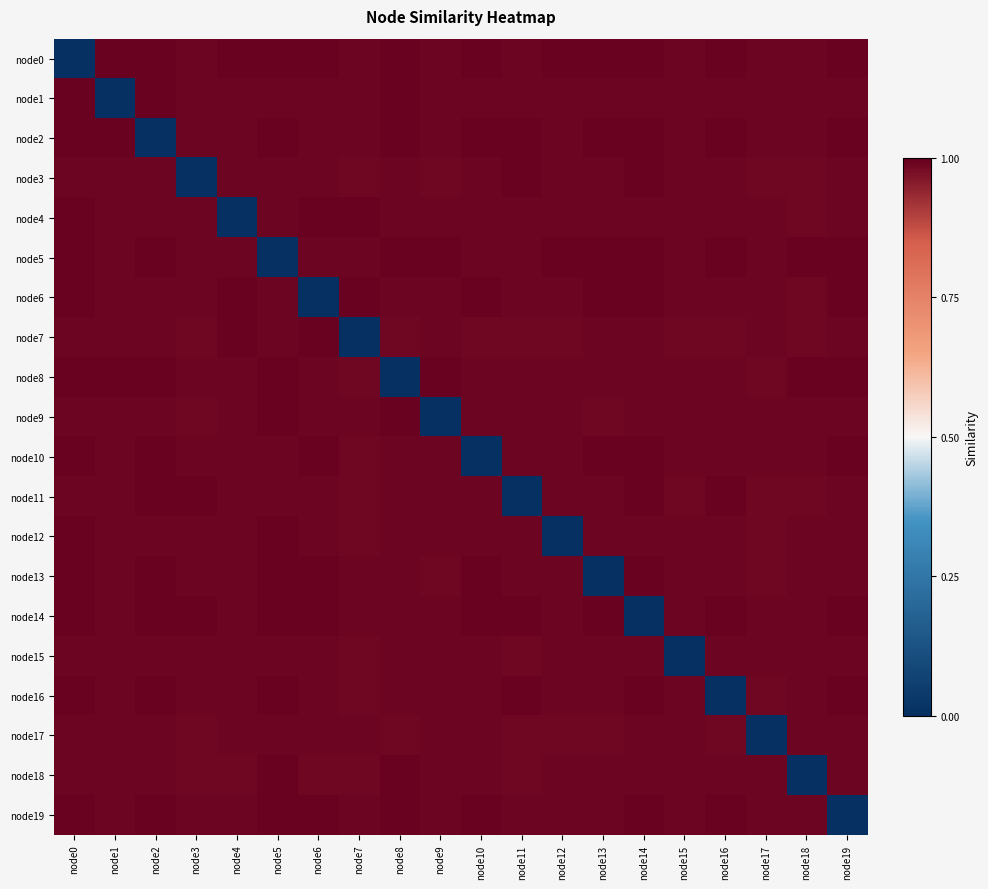

Reading left to right, list all the values displayed in this chart.

node0: node0=0.0	node1=1.0	node2=1.0	node3=1.0	node4=1.0	node5=1.0	node6=1.0	node7=1.0	node8=1.0	node9=1.0	node10=1.0	node11=1.0	node12=1.0	node13=1.0	node14=1.0	node15=1.0	node16=1.0	node17=1.0	node18=1.0	node19=1.0
node1: node0=1.0	node1=0.0	node2=1.0	node3=1.0	node4=1.0	node5=1.0	node6=1.0	node7=1.0	node8=1.0	node9=1.0	node10=1.0	node11=1.0	node12=1.0	node13=1.0	node14=1.0	node15=1.0	node16=1.0	node17=1.0	node18=1.0	node19=1.0
node2: node0=1.0	node1=1.0	node2=0.0	node3=1.0	node4=1.0	node5=1.0	node6=1.0	node7=1.0	node8=1.0	node9=1.0	node10=1.0	node11=1.0	node12=1.0	node13=1.0	node14=1.0	node15=1.0	node16=1.0	node17=1.0	node18=1.0	node19=1.0
node3: node0=1.0	node1=1.0	node2=1.0	node3=0.0	node4=1.0	node5=1.0	node6=1.0	node7=1.0	node8=1.0	node9=1.0	node10=1.0	node11=1.0	node12=1.0	node13=1.0	node14=1.0	node15=1.0	node16=1.0	node17=1.0	node18=1.0	node19=1.0
node4: node0=1.0	node1=1.0	node2=1.0	node3=1.0	node4=0.0	node5=1.0	node6=1.0	node7=1.0	node8=1.0	node9=1.0	node10=1.0	node11=1.0	node12=1.0	node13=1.0	node14=1.0	node15=1.0	node16=1.0	node17=1.0	node18=1.0	node19=1.0
node5: node0=1.0	node1=1.0	node2=1.0	node3=1.0	node4=1.0	node5=0.0	node6=1.0	node7=1.0	node8=1.0	node9=1.0	node10=1.0	node11=1.0	node12=1.0	node13=1.0	node14=1.0	node15=1.0	node16=1.0	node17=1.0	node18=1.0	node19=1.0
node6: node0=1.0	node1=1.0	node2=1.0	node3=1.0	node4=1.0	node5=1.0	node6=0.0	node7=1.0	node8=1.0	node9=1.0	node10=1.0	node11=1.0	node12=1.0	node13=1.0	node14=1.0	node15=1.0	node16=1.0	node17=1.0	node18=1.0	node19=1.0
node7: node0=1.0	node1=1.0	node2=1.0	node3=1.0	node4=1.0	node5=1.0	node6=1.0	node7=0.0	node8=1.0	node9=1.0	node10=1.0	node11=1.0	node12=1.0	node13=1.0	node14=1.0	node15=1.0	node16=1.0	node17=1.0	node18=1.0	node19=1.0
node8: node0=1.0	node1=1.0	node2=1.0	node3=1.0	node4=1.0	node5=1.0	node6=1.0	node7=1.0	node8=0.0	node9=1.0	node10=1.0	node11=1.0	node12=1.0	node13=1.0	node14=1.0	node15=1.0	node16=1.0	node17=1.0	node18=1.0	node19=1.0
node9: node0=1.0	node1=1.0	node2=1.0	node3=1.0	node4=1.0	node5=1.0	node6=1.0	node7=1.0	node8=1.0	node9=0.0	node10=1.0	node11=1.0	node12=1.0	node13=1.0	node14=1.0	node15=1.0	node16=1.0	node17=1.0	node18=1.0	node19=1.0
node10: node0=1.0	node1=1.0	node2=1.0	node3=1.0	node4=1.0	node5=1.0	node6=1.0	node7=1.0	node8=1.0	node9=1.0	node10=0.0	node11=1.0	node12=1.0	node13=1.0	node14=1.0	node15=1.0	node16=1.0	node17=1.0	node18=1.0	node19=1.0
node11: node0=1.0	node1=1.0	node2=1.0	node3=1.0	node4=1.0	node5=1.0	node6=1.0	node7=1.0	node8=1.0	node9=1.0	node10=1.0	node11=0.0	node12=1.0	node13=1.0	node14=1.0	node15=1.0	node16=1.0	node17=1.0	node18=1.0	node19=1.0
node12: node0=1.0	node1=1.0	node2=1.0	node3=1.0	node4=1.0	node5=1.0	node6=1.0	node7=1.0	node8=1.0	node9=1.0	node10=1.0	node11=1.0	node12=0.0	node13=1.0	node14=1.0	node15=1.0	node16=1.0	node17=1.0	node18=1.0	node19=1.0
node13: node0=1.0	node1=1.0	node2=1.0	node3=1.0	node4=1.0	node5=1.0	node6=1.0	node7=1.0	node8=1.0	node9=1.0	node10=1.0	node11=1.0	node12=1.0	node13=0.0	node14=1.0	node15=1.0	node16=1.0	node17=1.0	node18=1.0	node19=1.0
node14: node0=1.0	node1=1.0	node2=1.0	node3=1.0	node4=1.0	node5=1.0	node6=1.0	node7=1.0	node8=1.0	node9=1.0	node10=1.0	node11=1.0	node12=1.0	node13=1.0	node14=0.0	node15=1.0	node16=1.0	node17=1.0	node18=1.0	node19=1.0
node15: node0=1.0	node1=1.0	node2=1.0	node3=1.0	node4=1.0	node5=1.0	node6=1.0	node7=1.0	node8=1.0	node9=1.0	node10=1.0	node11=1.0	node12=1.0	node13=1.0	node14=1.0	node15=0.0	node16=1.0	node17=1.0	node18=1.0	node19=1.0
node16: node0=1.0	node1=1.0	node2=1.0	node3=1.0	node4=1.0	node5=1.0	node6=1.0	node7=1.0	node8=1.0	node9=1.0	node10=1.0	node11=1.0	node12=1.0	node13=1.0	node14=1.0	node15=1.0	node16=0.0	node17=1.0	node18=1.0	node19=1.0
node17: node0=1.0	node1=1.0	node2=1.0	node3=1.0	node4=1.0	node5=1.0	node6=1.0	node7=1.0	node8=1.0	node9=1.0	node10=1.0	node11=1.0	node12=1.0	node13=1.0	node14=1.0	node15=1.0	node16=1.0	node17=0.0	node18=1.0	node19=1.0
node18: node0=1.0	node1=1.0	node2=1.0	node3=1.0	node4=1.0	node5=1.0	node6=1.0	node7=1.0	node8=1.0	node9=1.0	node10=1.0	node11=1.0	node12=1.0	node13=1.0	node14=1.0	node15=1.0	node16=1.0	node17=1.0	node18=0.0	node19=1.0
node19: node0=1.0	node1=1.0	node2=1.0	node3=1.0	node4=1.0	node5=1.0	node6=1.0	node7=1.0	node8=1.0	node9=1.0	node10=1.0	node11=1.0	node12=1.0	node13=1.0	node14=1.0	node15=1.0	node16=1.0	node17=1.0	node18=1.0	node19=0.0